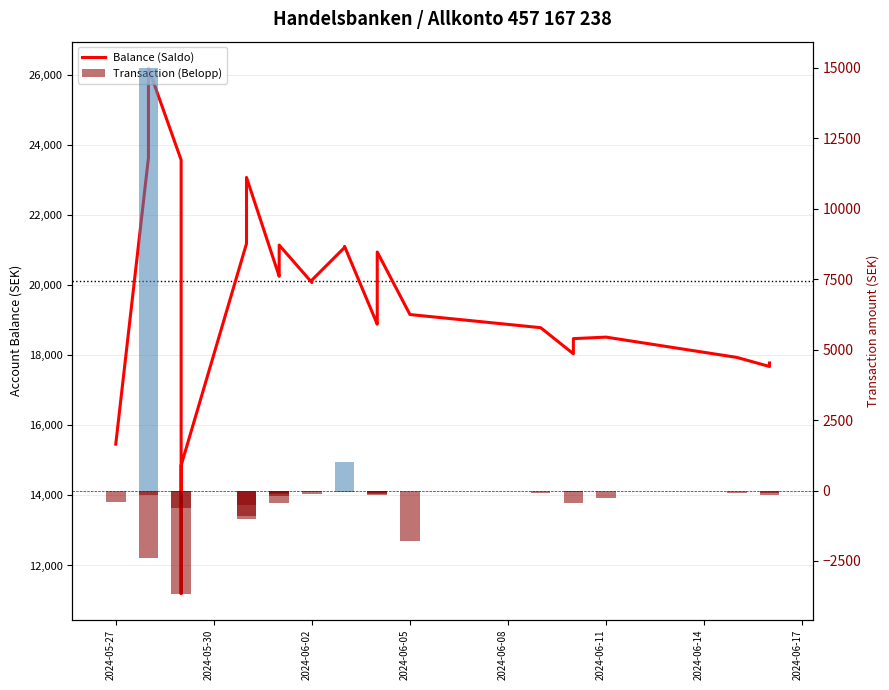

The Balance (Saldo) series shows 31605.7 at 13. True or false?

False